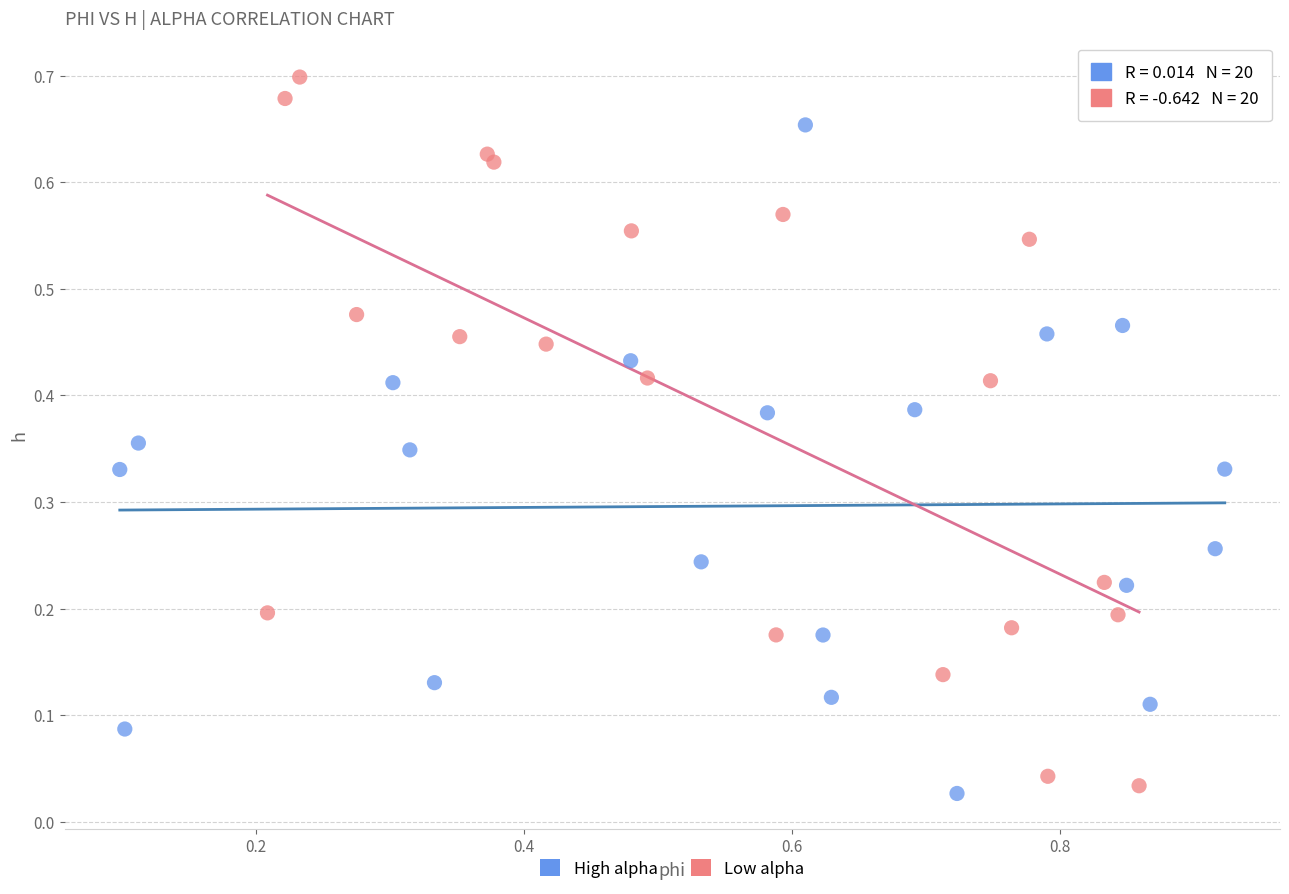

Which series contains the highest Y value?

Low alpha